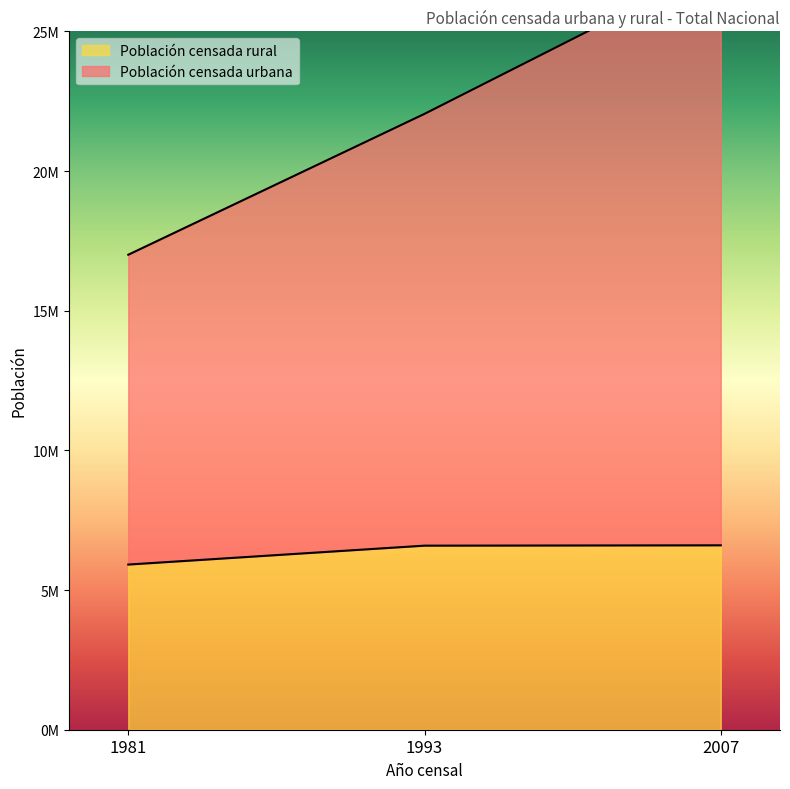

What is the approximate value of Población censada rural at 1993, to the nearest 50?

6589750